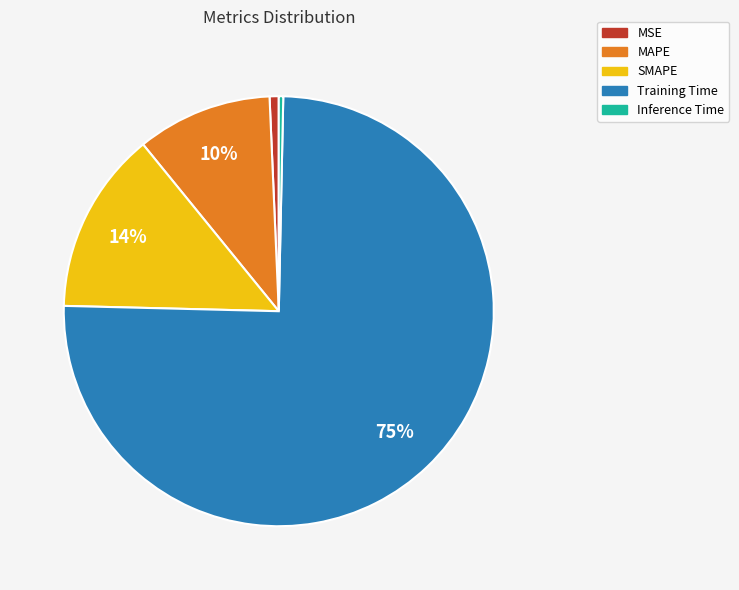

Which category has the biggest portion of the pie?

Training Time